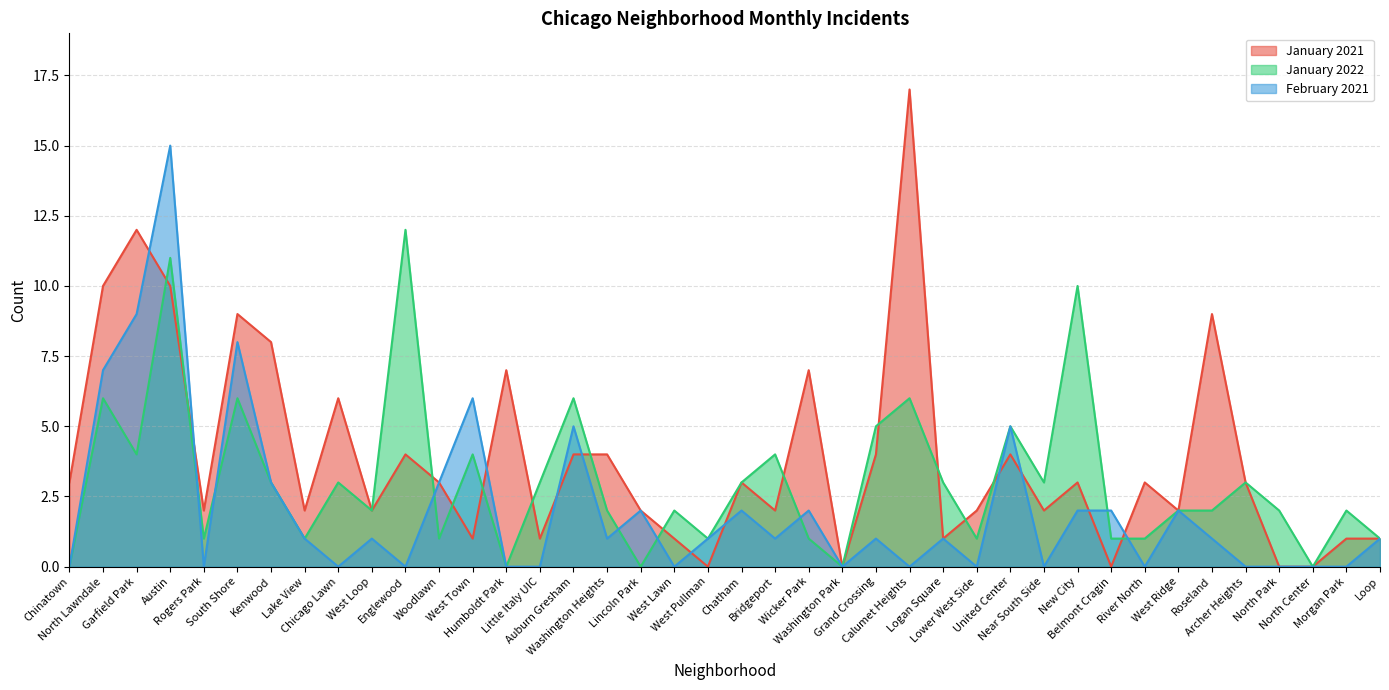

What is the approximate value of February 2021 at South Shore?

8